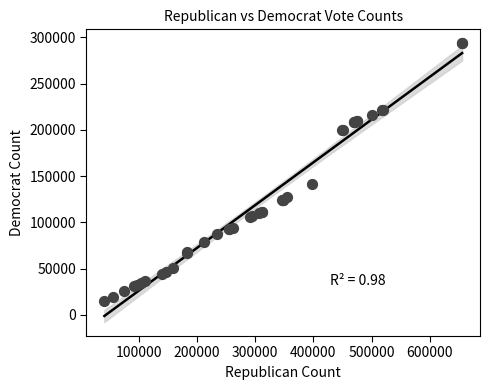

What Y value in the scatter plot is closest to 154221?

141731